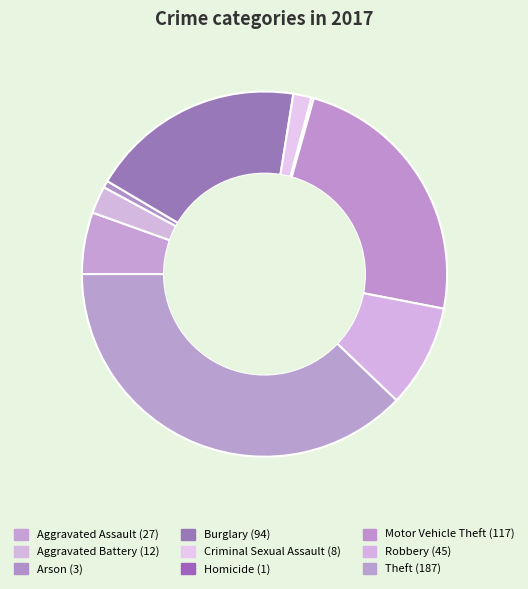

Count the number of slices in the pie.

9